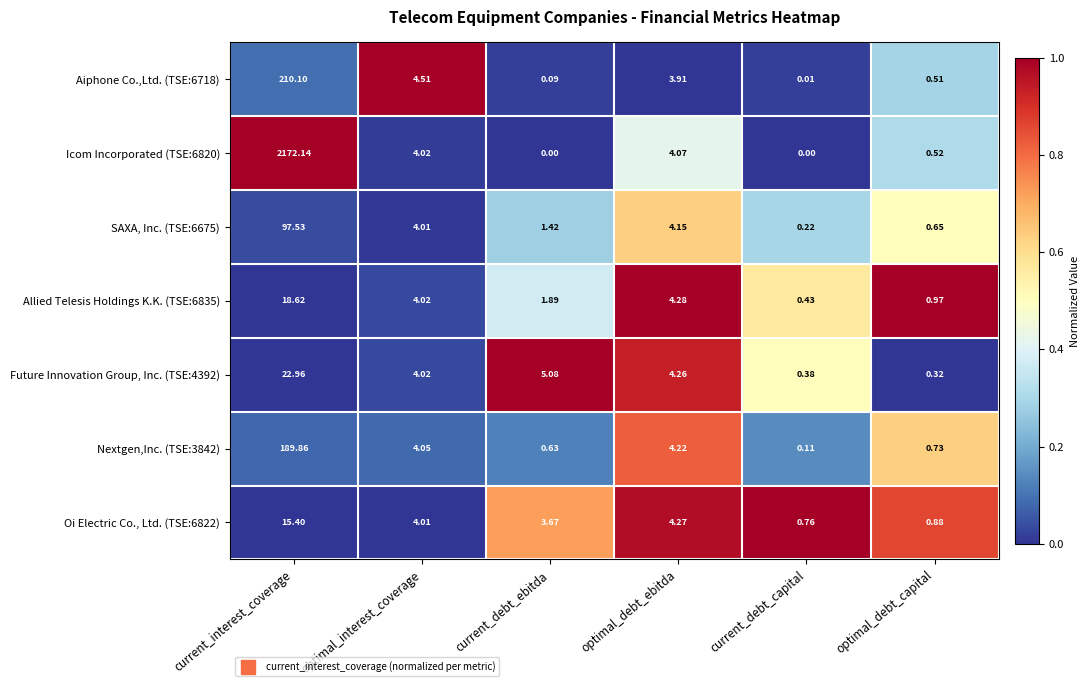

Which series has the largest total across all categories?

Icom Incorporated (TSE:6820)